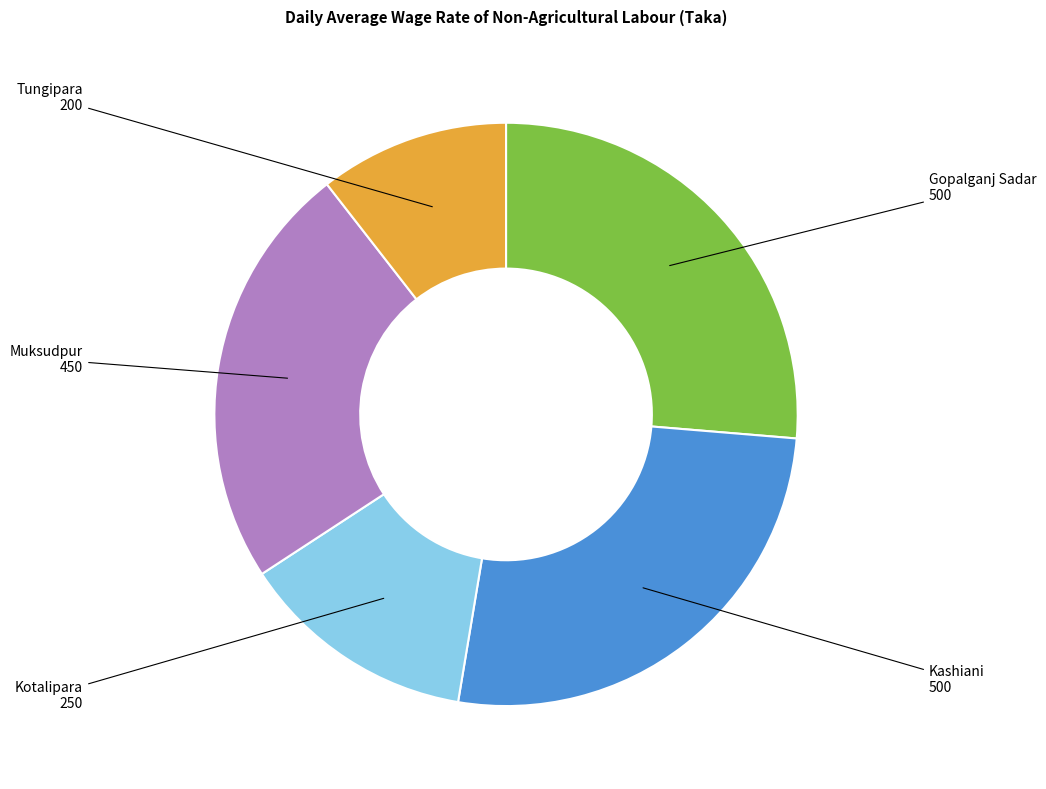

How many segments does this pie chart have?

5